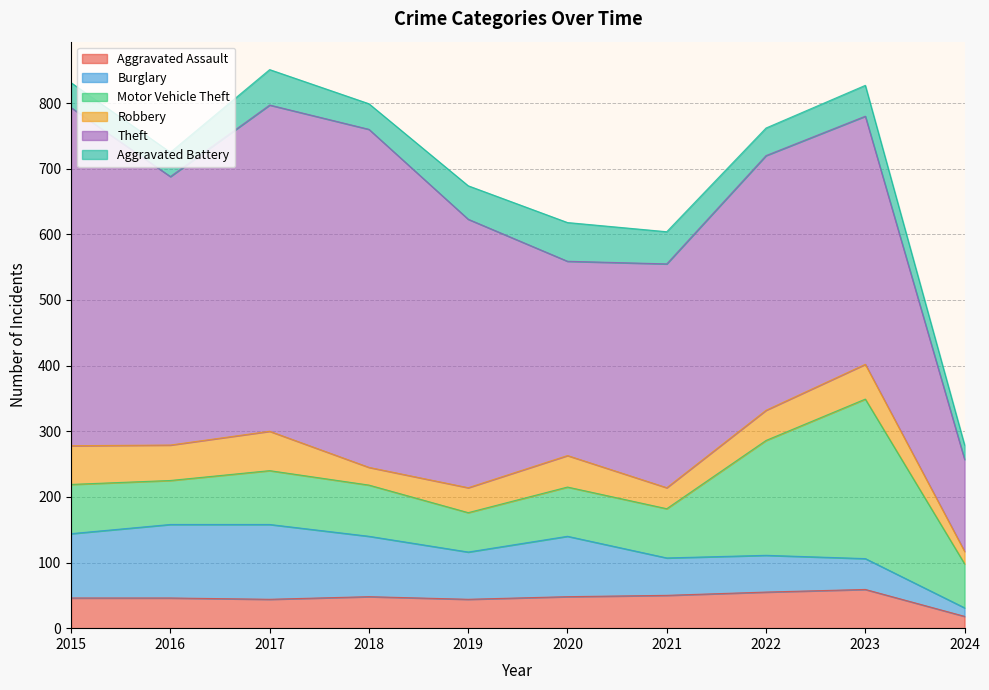

How many intersections are there between Aggravated Assault and Aggravated Battery?

5